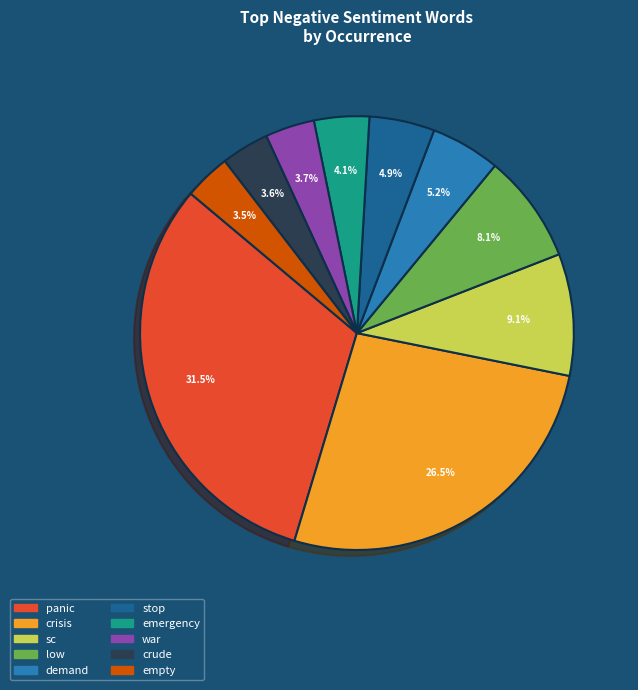

What is the largest slice in the pie chart?

panic